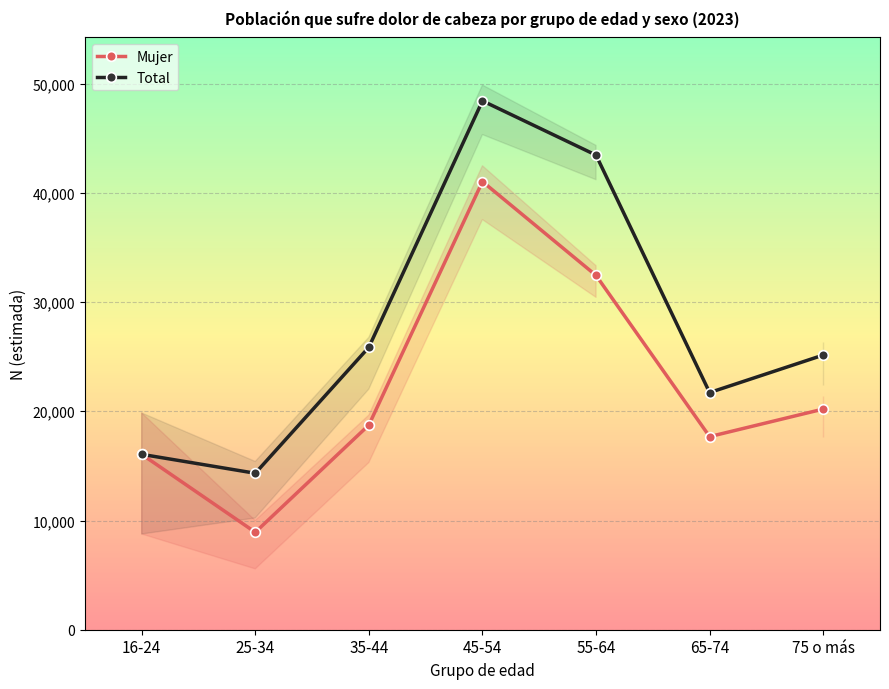

List the series in order of their overall mean, highest first.

Total, Mujer